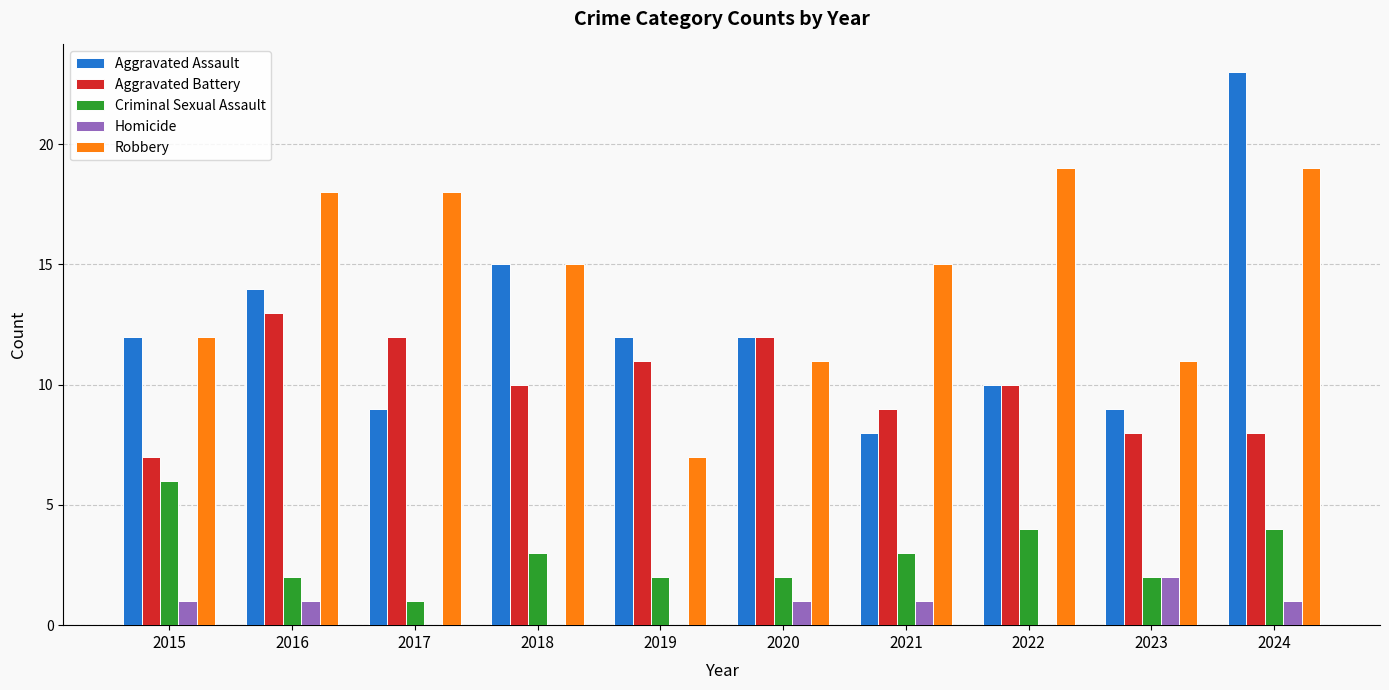

Which series changed the most between 2021 and 2023?

Robbery